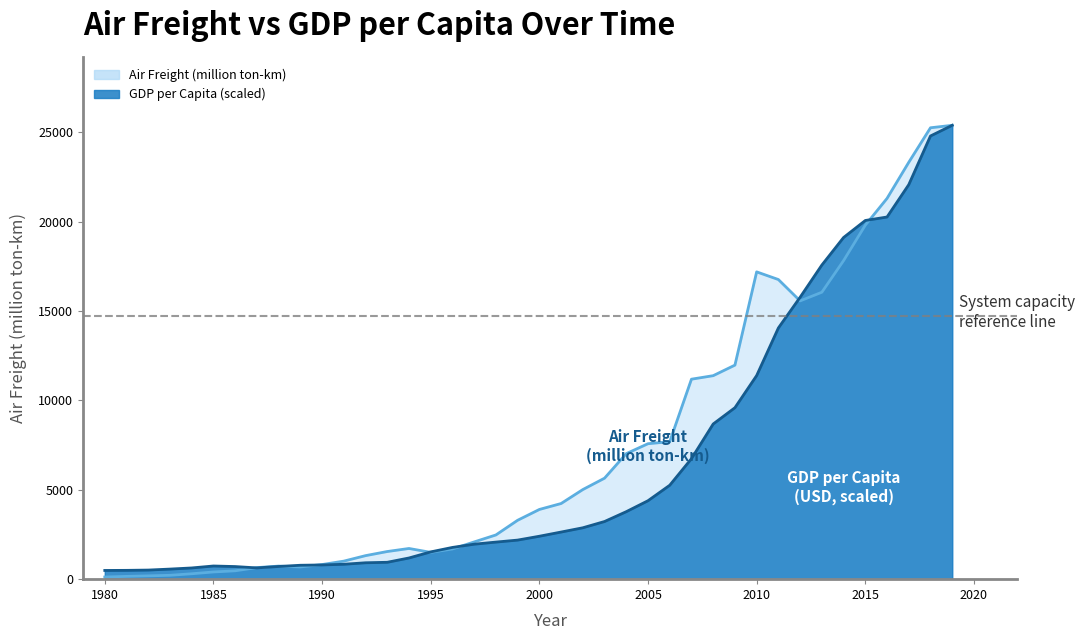

Rank the categories by GDP_per_capita_current_USD value from highest to lowest.

2019, 2018, 2017, 2016, 2015, 2014, 2013, 2012, 2011, 2010, 2009, 2008, 2007, 2006, 2005, 2004, 2003, 2002, 2001, 2000, 1999, 1998, 1997, 1996, 1995, 1994, 1993, 1992, 1991, 1990, 1989, 1985, 1988, 1986, 1987, 1984, 1983, 1982, 1981, 1980